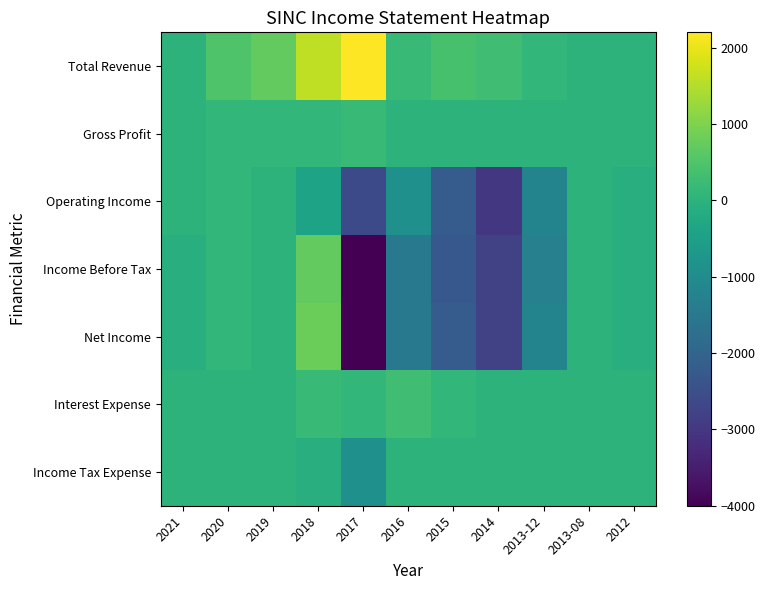

At 2017, list the series in order from smallest to largest.

Income Before Tax, Net Income, Operating Income, Income Tax Expense, Interest Expense, Gross Profit, Total Revenue